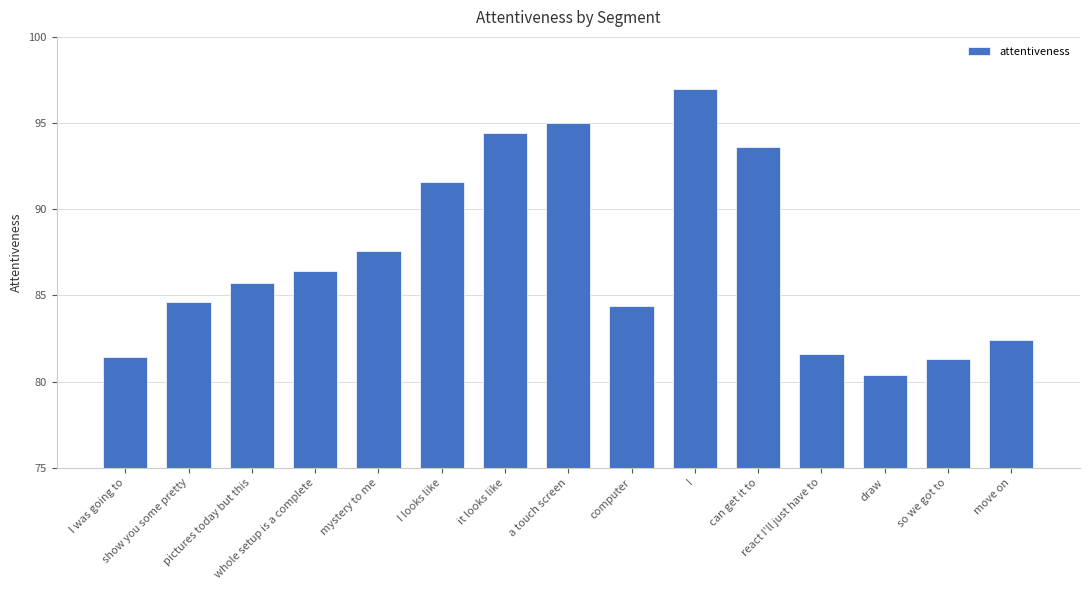

Read the value at I looks like.

91.6